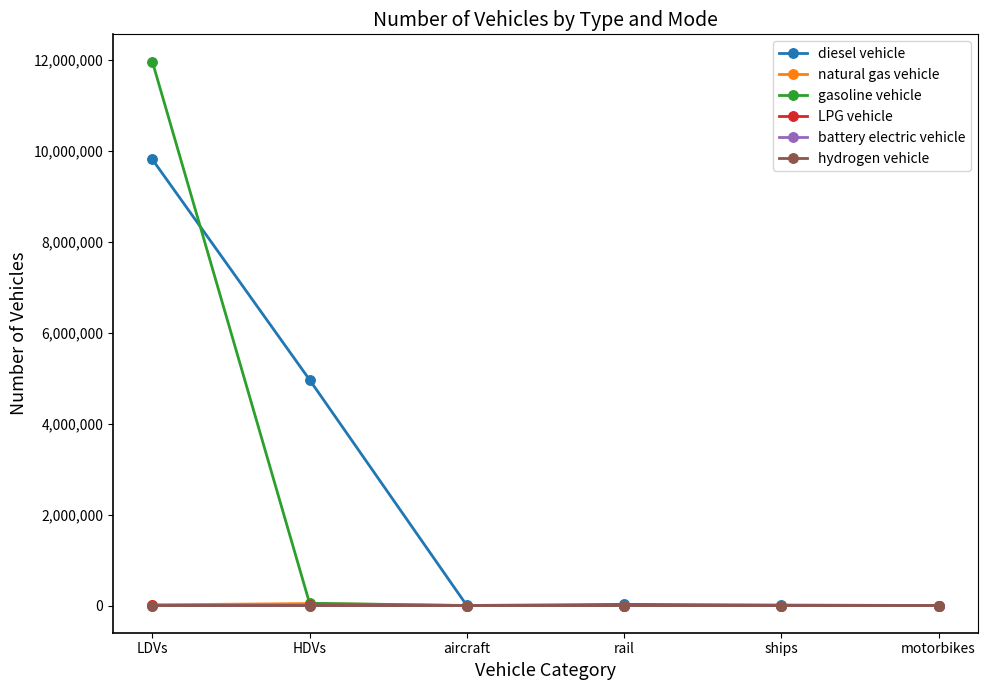

At which category is the sum across all series the highest?

LDVs